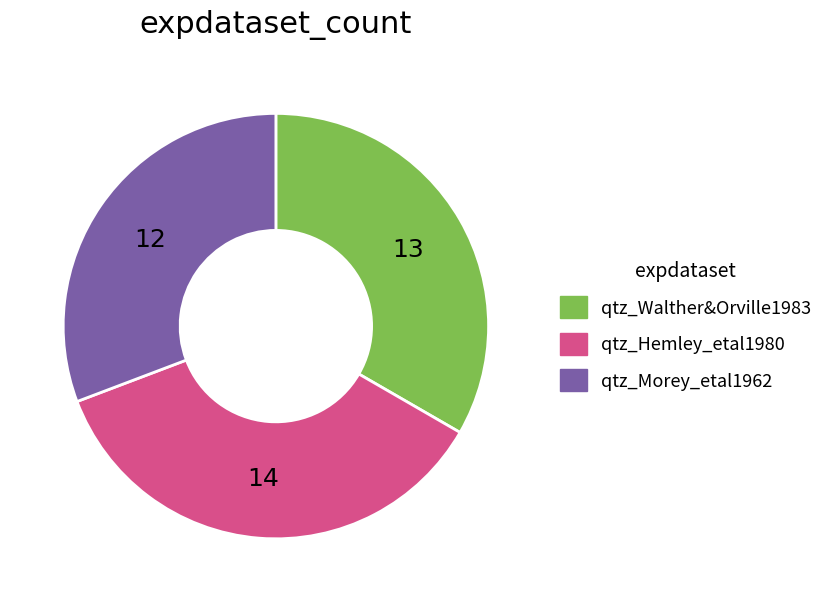

Is it true that qtz_Hemley_etal1980 is 29% of the pie?

False